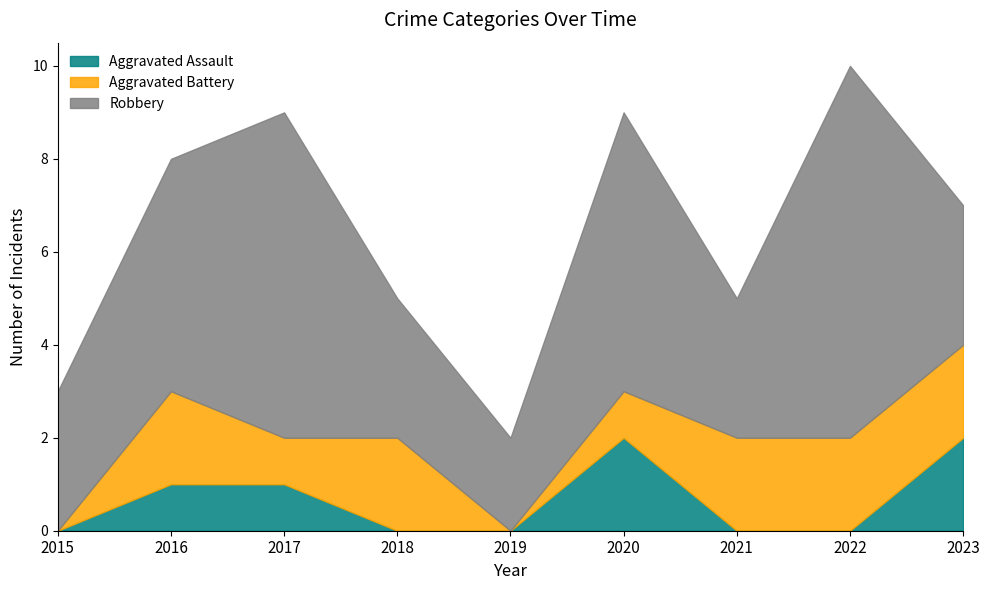

Reading left to right, transcribe all the data shown in this chart.

Aggravated Assault: 2015=0	2016=1	2017=1	2018=0	2019=0	2020=2	2021=0	2022=0	2023=2
Aggravated Battery: 2015=0	2016=2	2017=1	2018=2	2019=0	2020=1	2021=2	2022=2	2023=2
Robbery: 2015=3	2016=5	2017=7	2018=3	2019=2	2020=6	2021=3	2022=8	2023=3